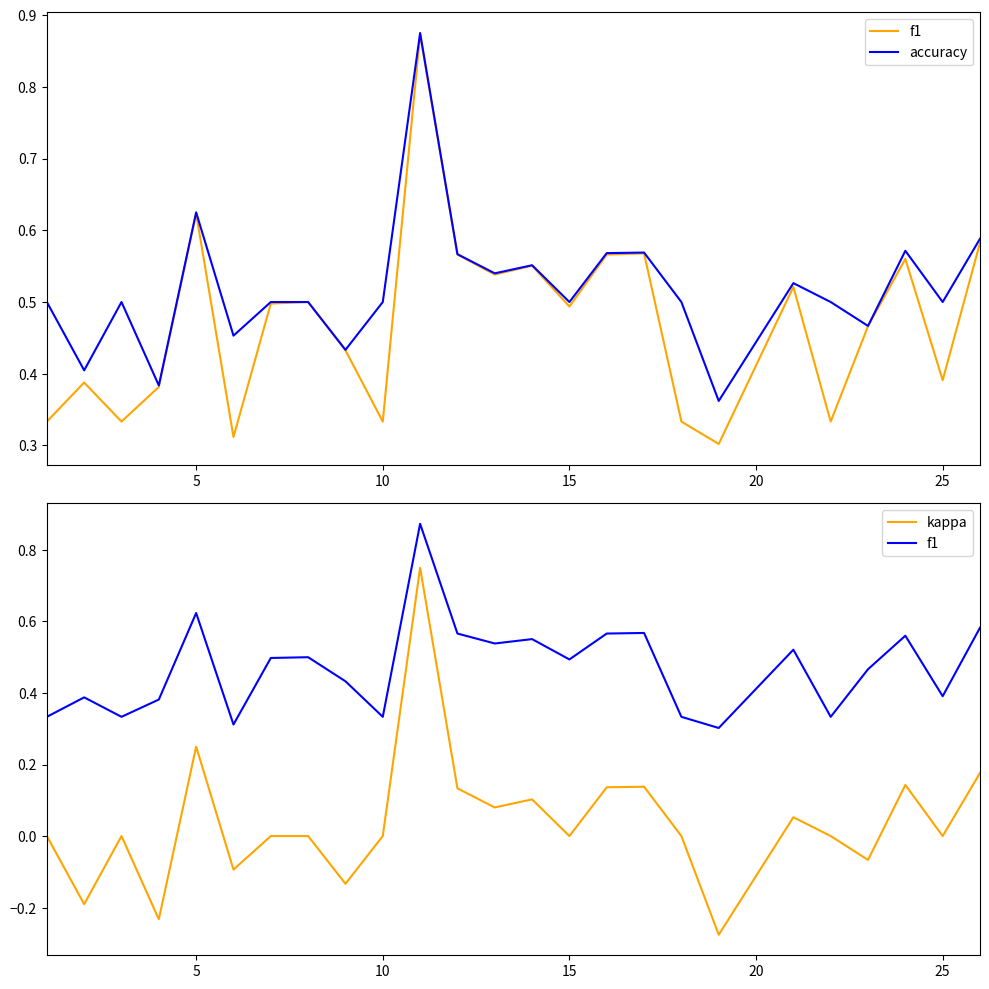

True or false: f1 has a value of 0.5 at 17.

False